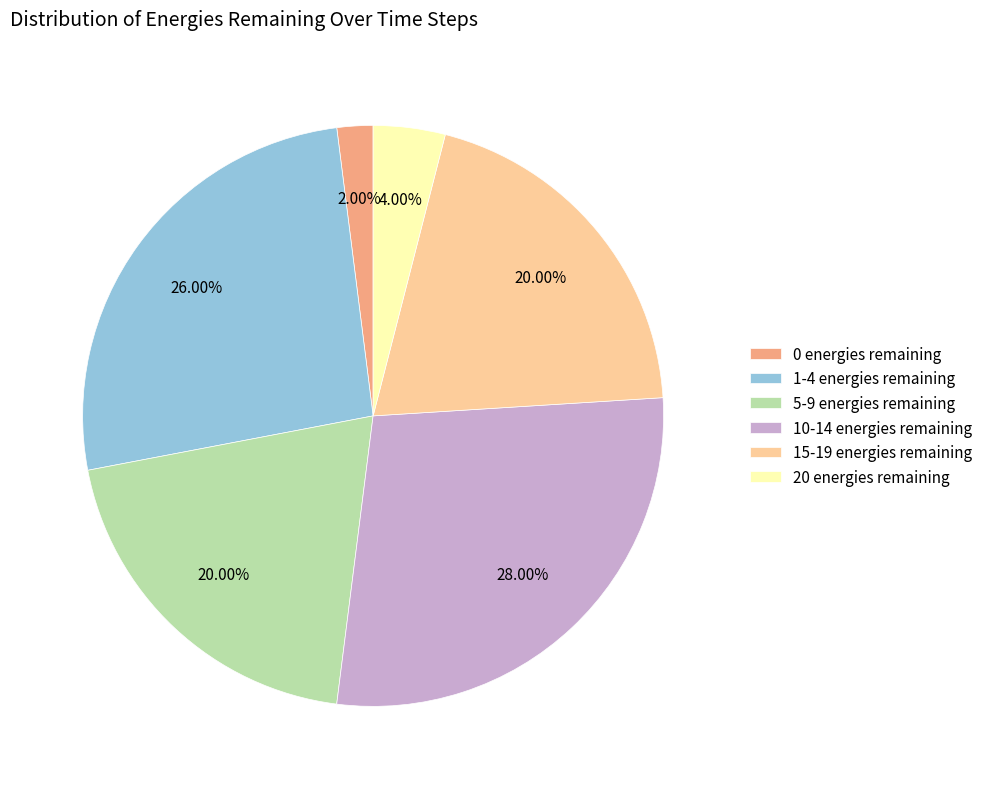

To the nearest percent, what is the average slice percentage?

17%